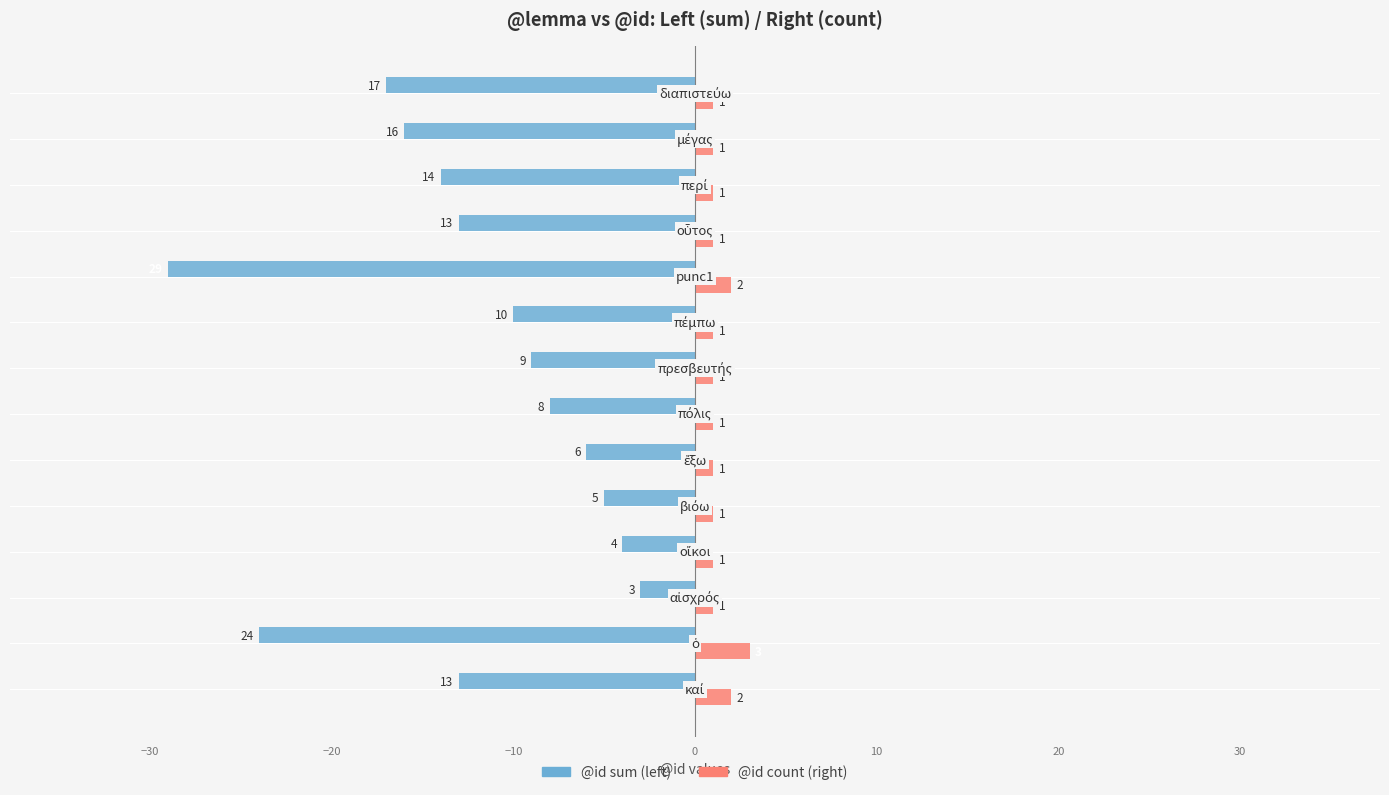

At how many categories does at least one series exceed -14?

14